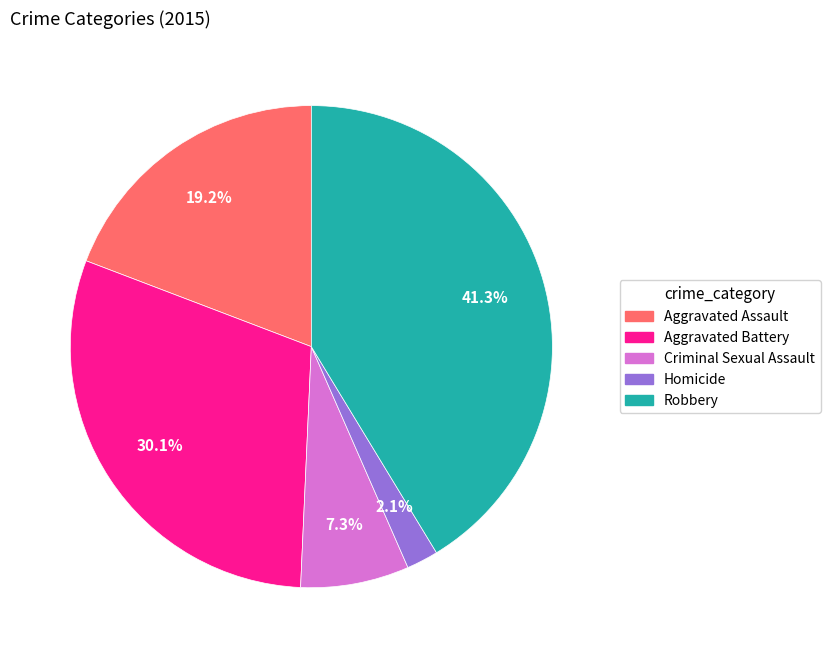

Rank the categories by value from lowest to highest.

Homicide, Criminal Sexual Assault, Aggravated Assault, Aggravated Battery, Robbery